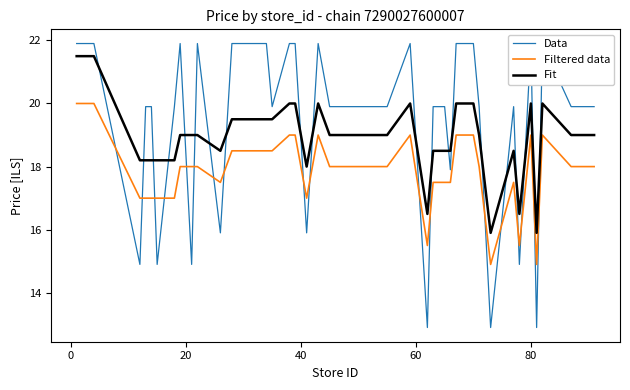

What is the minimum value for Fit?

15.9